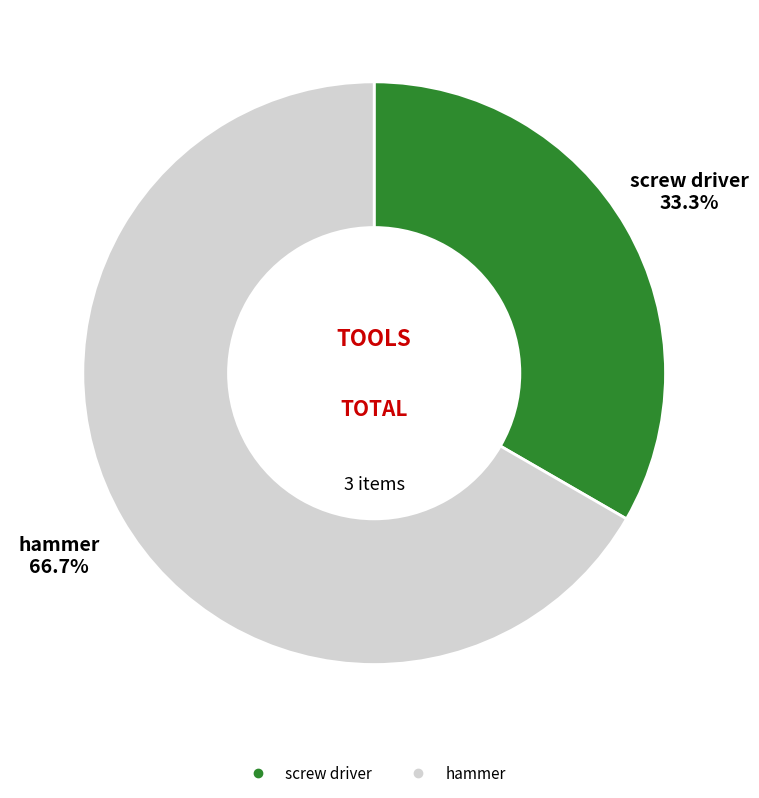

Is there a majority slice in this chart?

Yes